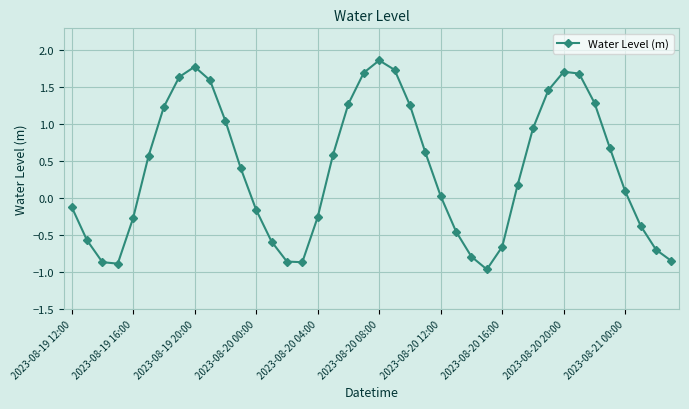

What is the sum of all values?

15.2